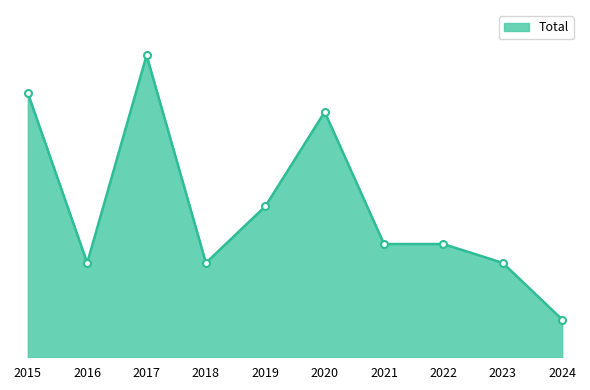

Which has a higher value, 2020 or 2017?

2017